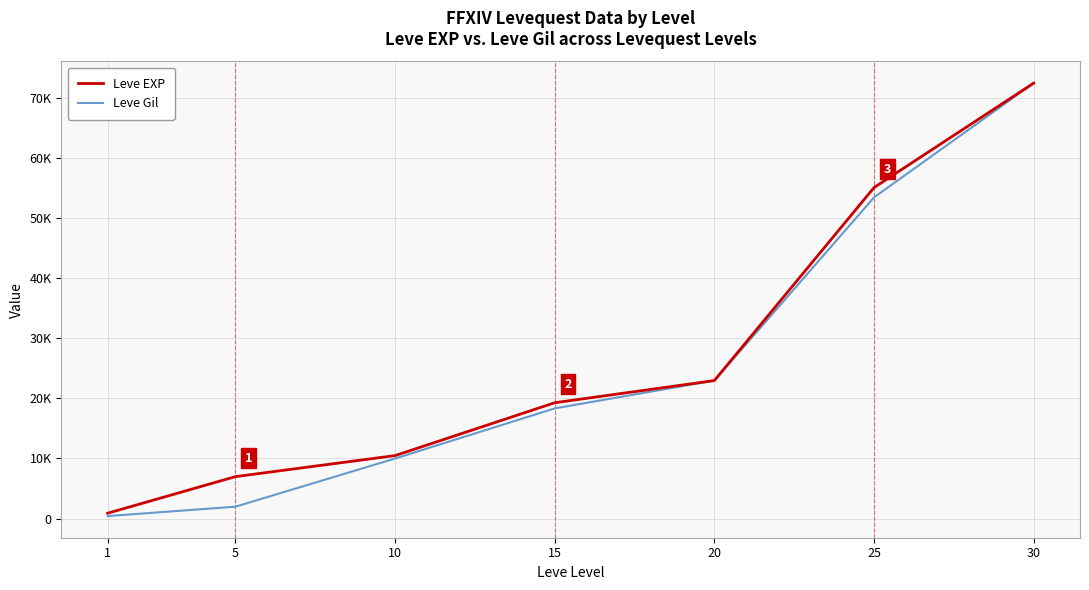

Reading left to right, what are all the values shown in this chart?

Leve EXP: 1=900	5=6980	10=10480	15=19270	20=22960	25=55060	30=72430
Leve Gil: 1=420	5=1980	10=9990	15=18330	20=22960	25=53430	30=72430